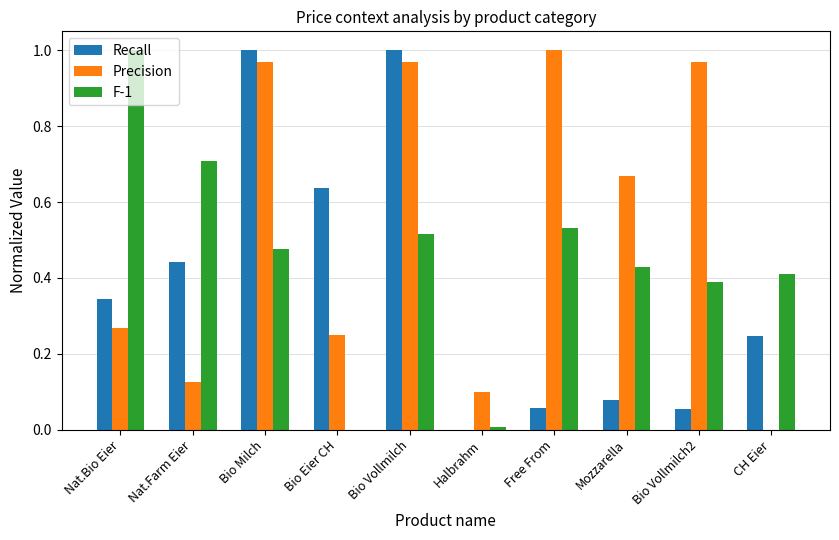

The F-1 series shows 0.5 at Nat.Bio Eier. True or false?

False